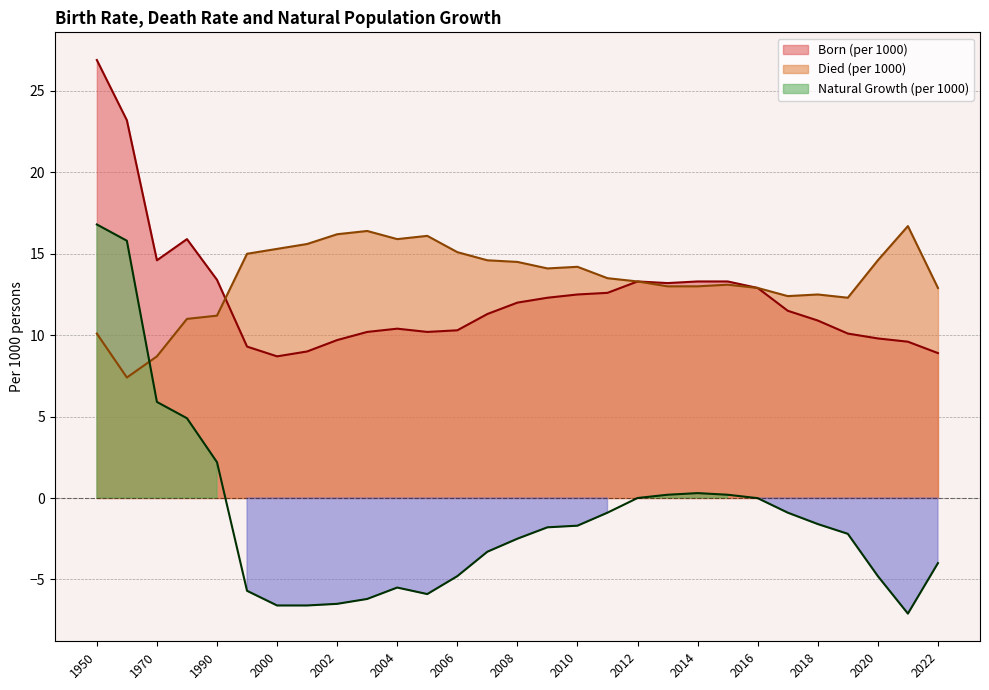

Which series changed the most between 2014 and 2018?

Born (per 1000)